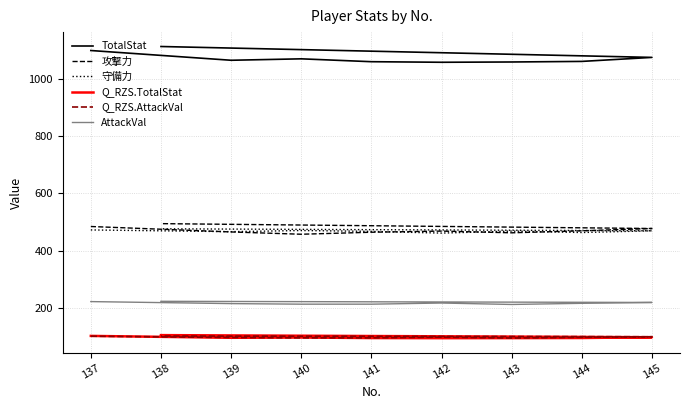

True or false: 守備力 and AttackVal intersect in this chart.

False